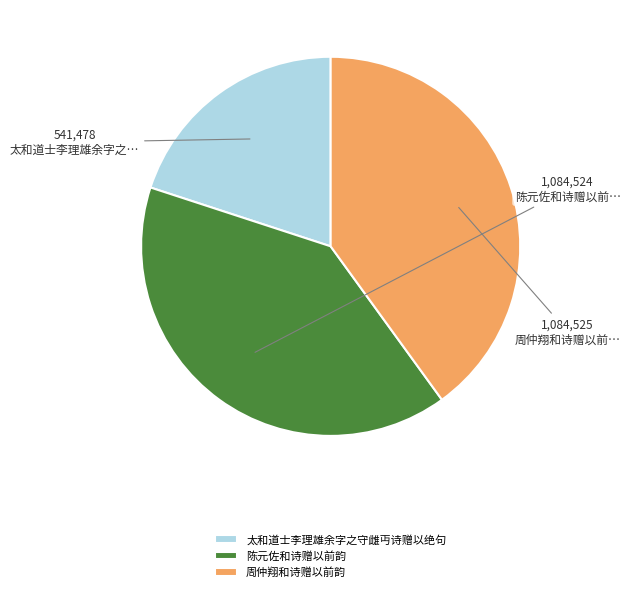

Does 周仲翔和诗赠以前韵 account for over 50% of the chart?

No